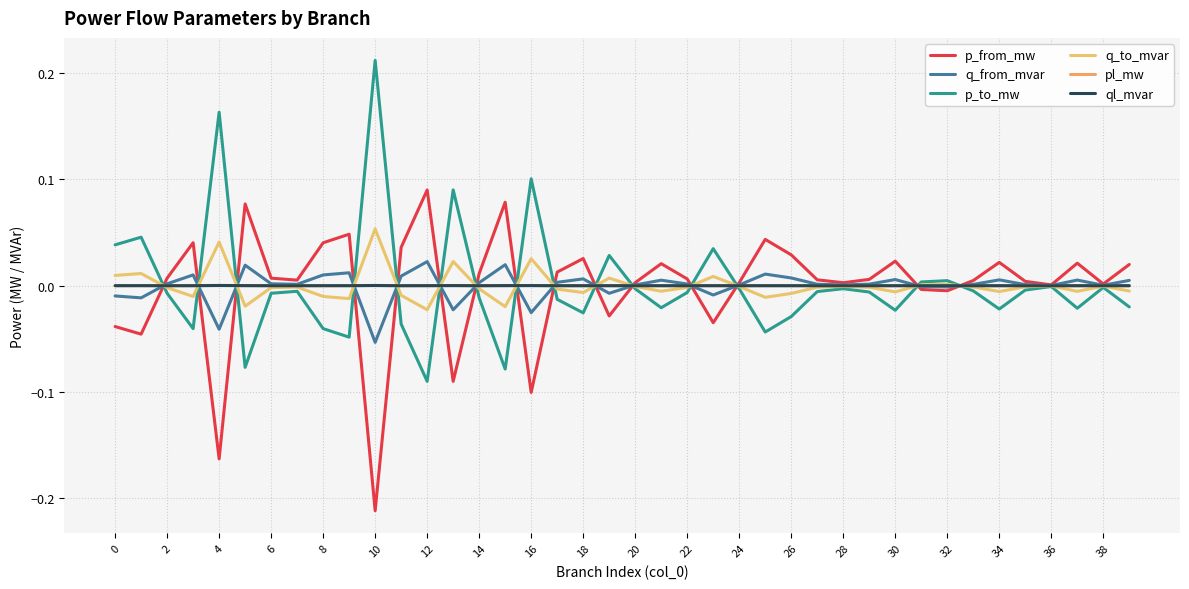

Does the chart display data point markers on the line(s)?

No